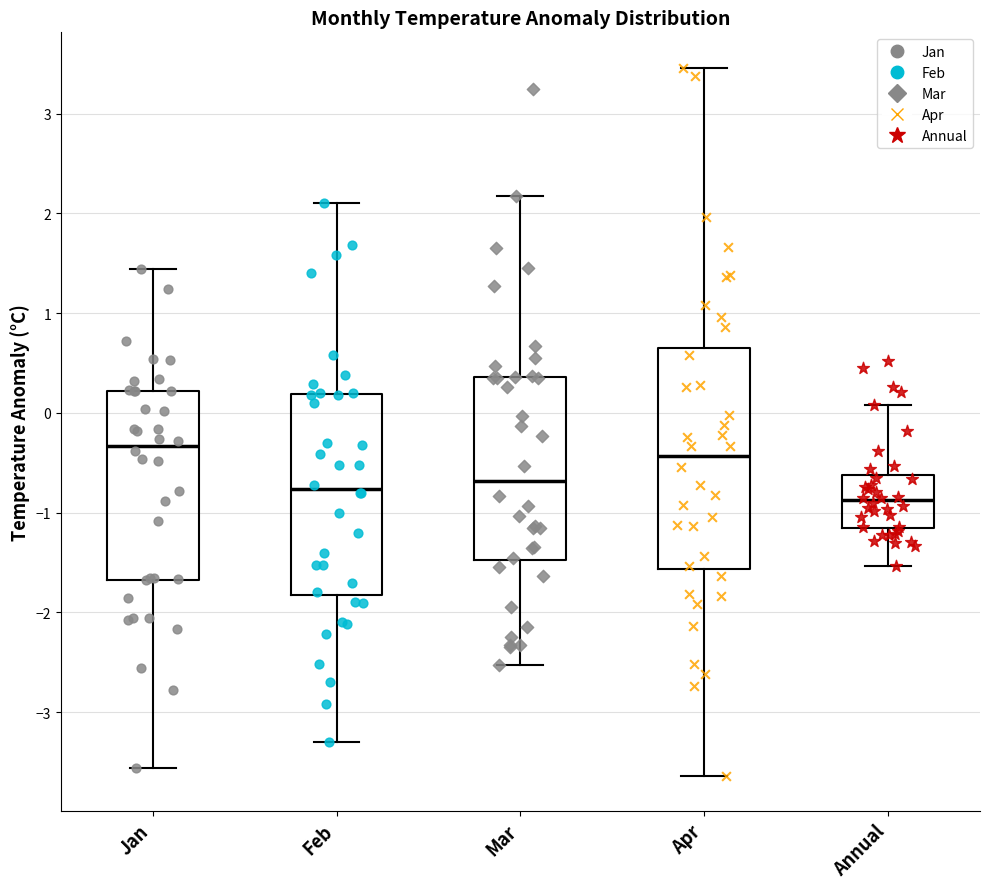

Which box's median line is the highest?

Jan